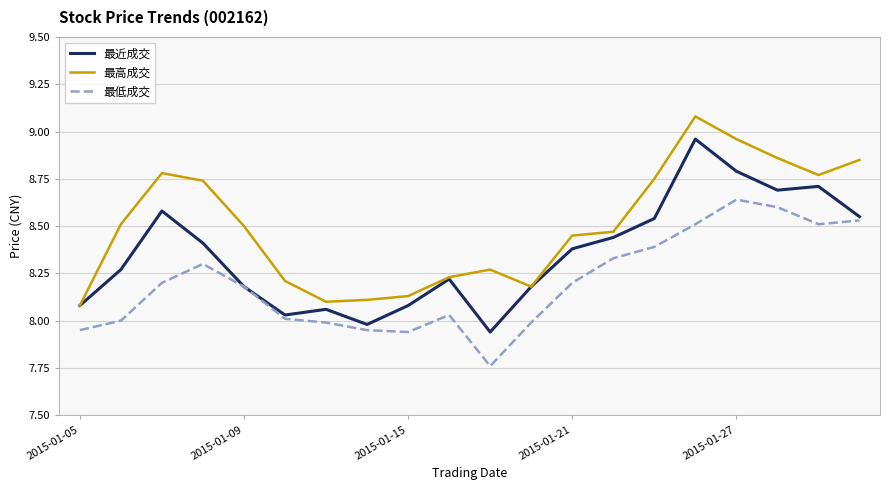

What is the maximum value for 最高成交?

9.1